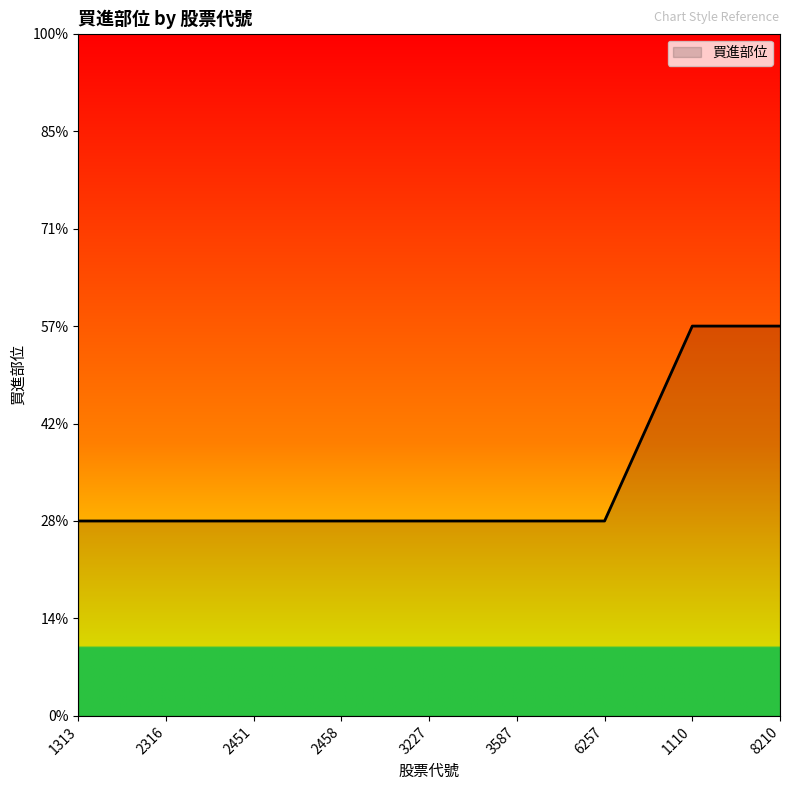

Which label corresponds to the largest value in the chart?

1110